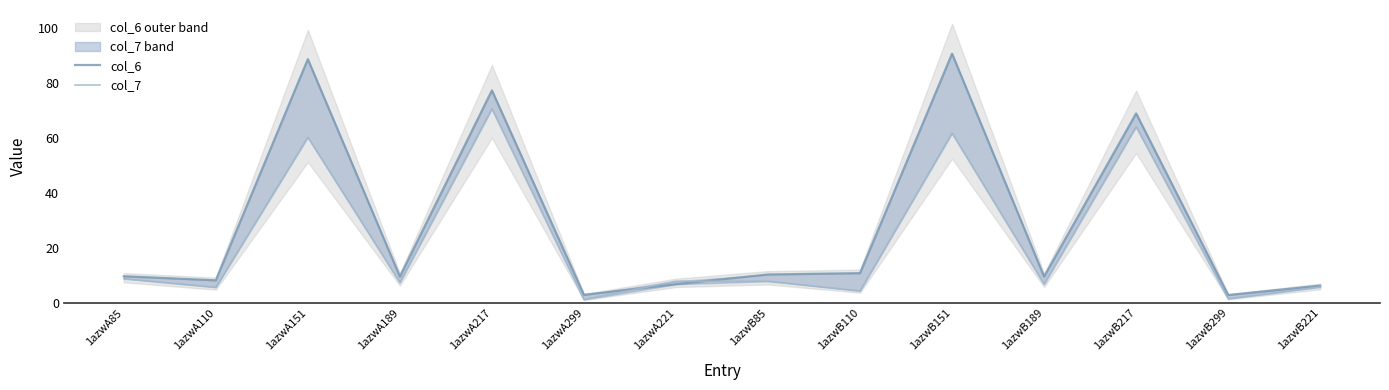

What is the smallest value displayed?

1.2